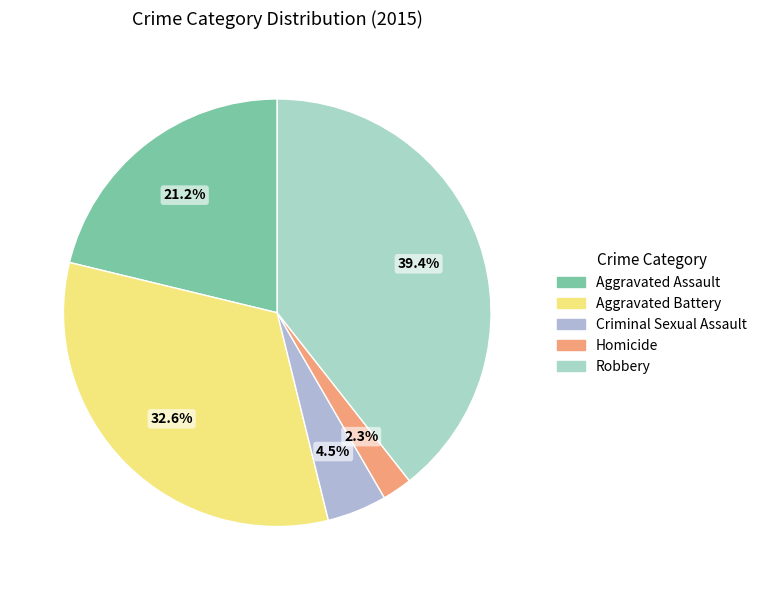

Which slice is the smallest?

Homicide